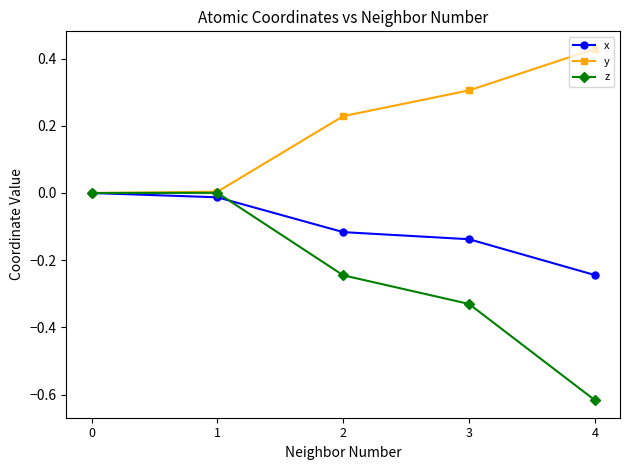

List the series in order of their overall mean, lowest first.

z, x, y